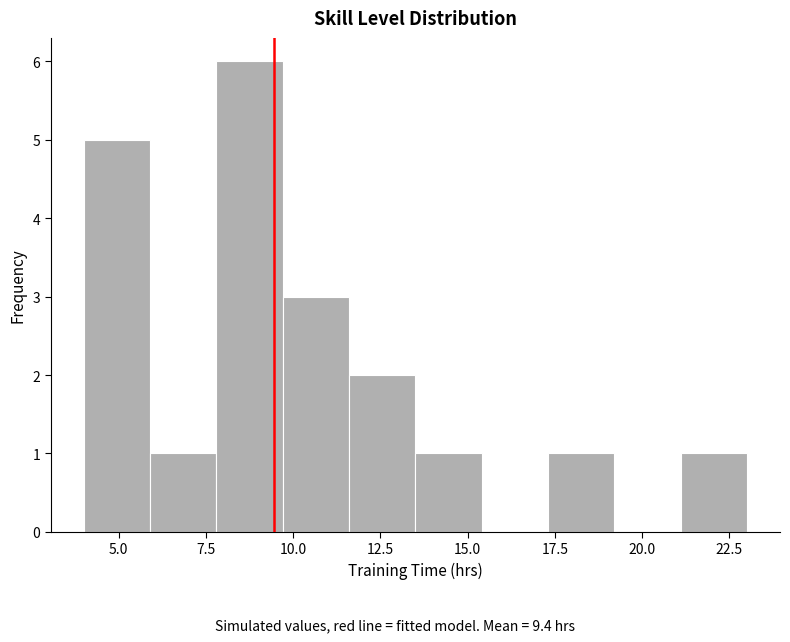

Around what value on the x-axis is the tallest bar? Give the approximate position of its centre, as read against the axis.

9.0